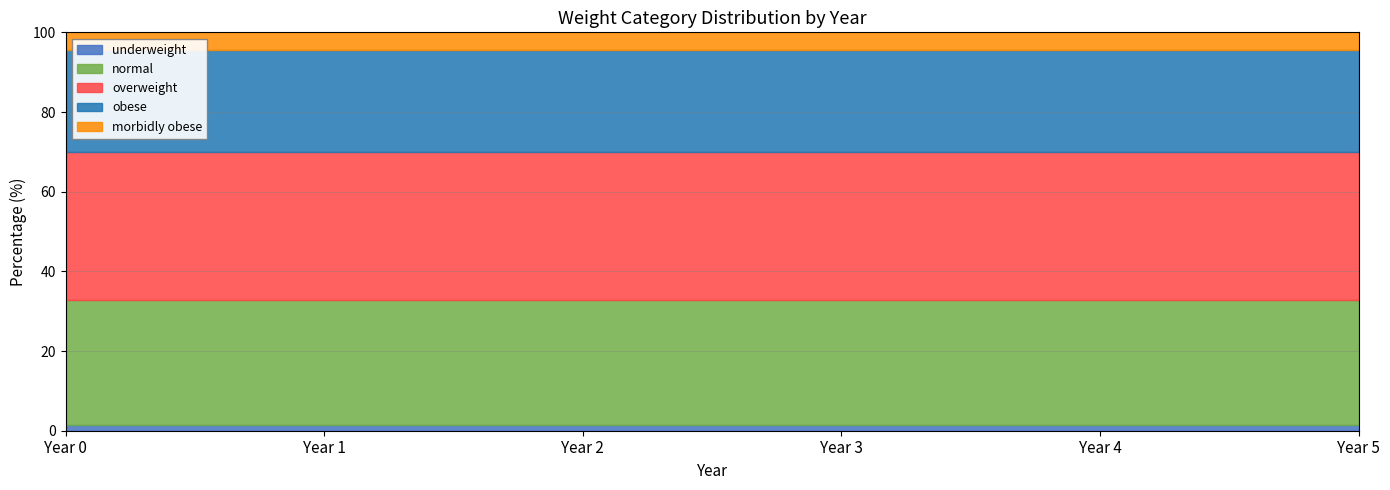

At how many categories does at least one series exceed 37?

6